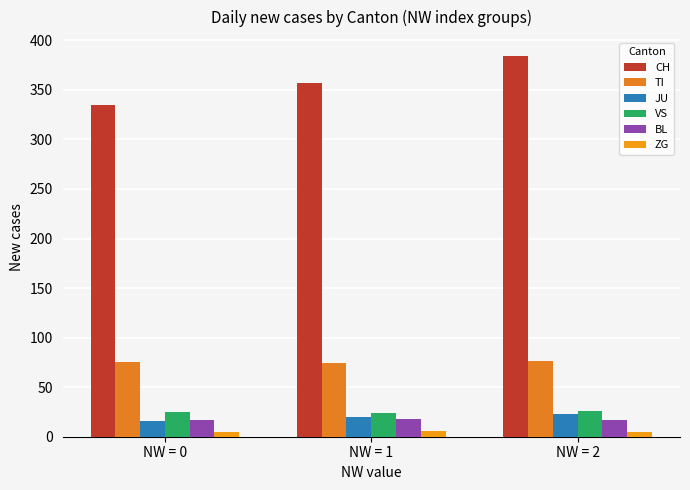

What is the average value of the ZG series?

5